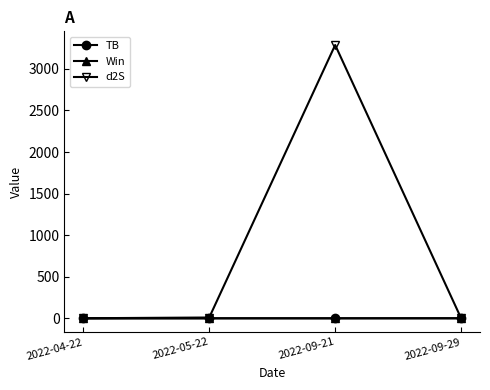

What is the label of the 4th point from the right?

2022-04-22